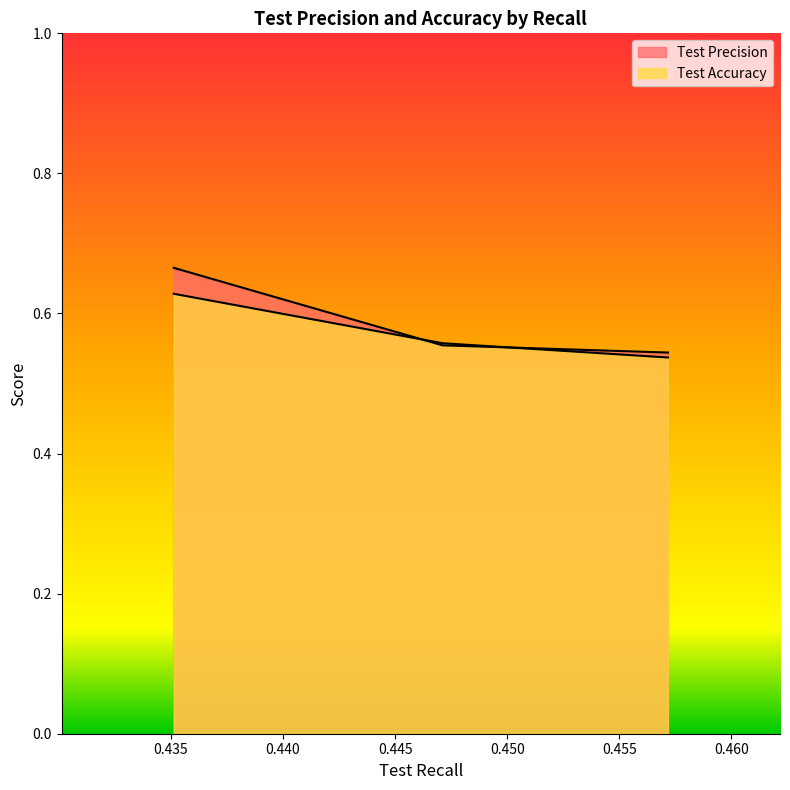

What is the total value across all series at 0.45717233?

1.1